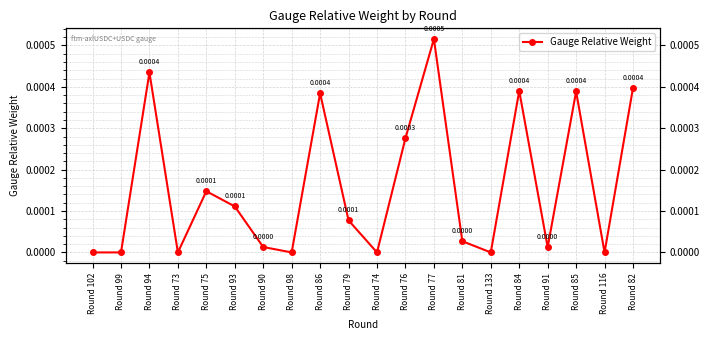

How many interior local peaks (higher than both neighbors) does the data have?

6